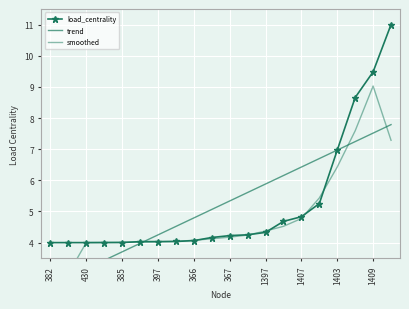

True or false: load_centrality has a value of 2.3 at 1403.

False